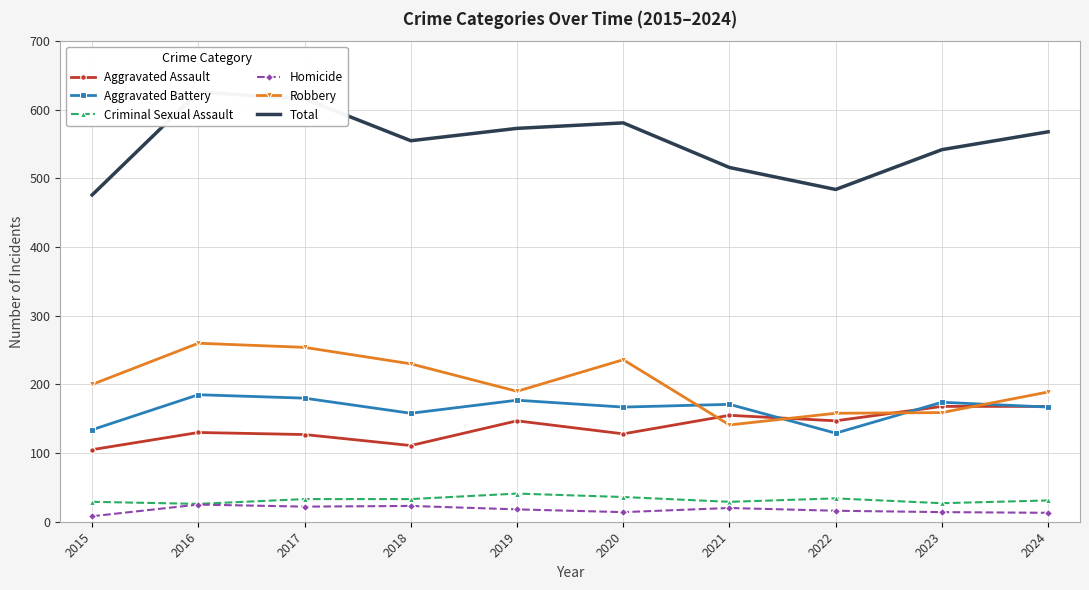

True or false: Total and Criminal Sexual Assault intersect in this chart.

False